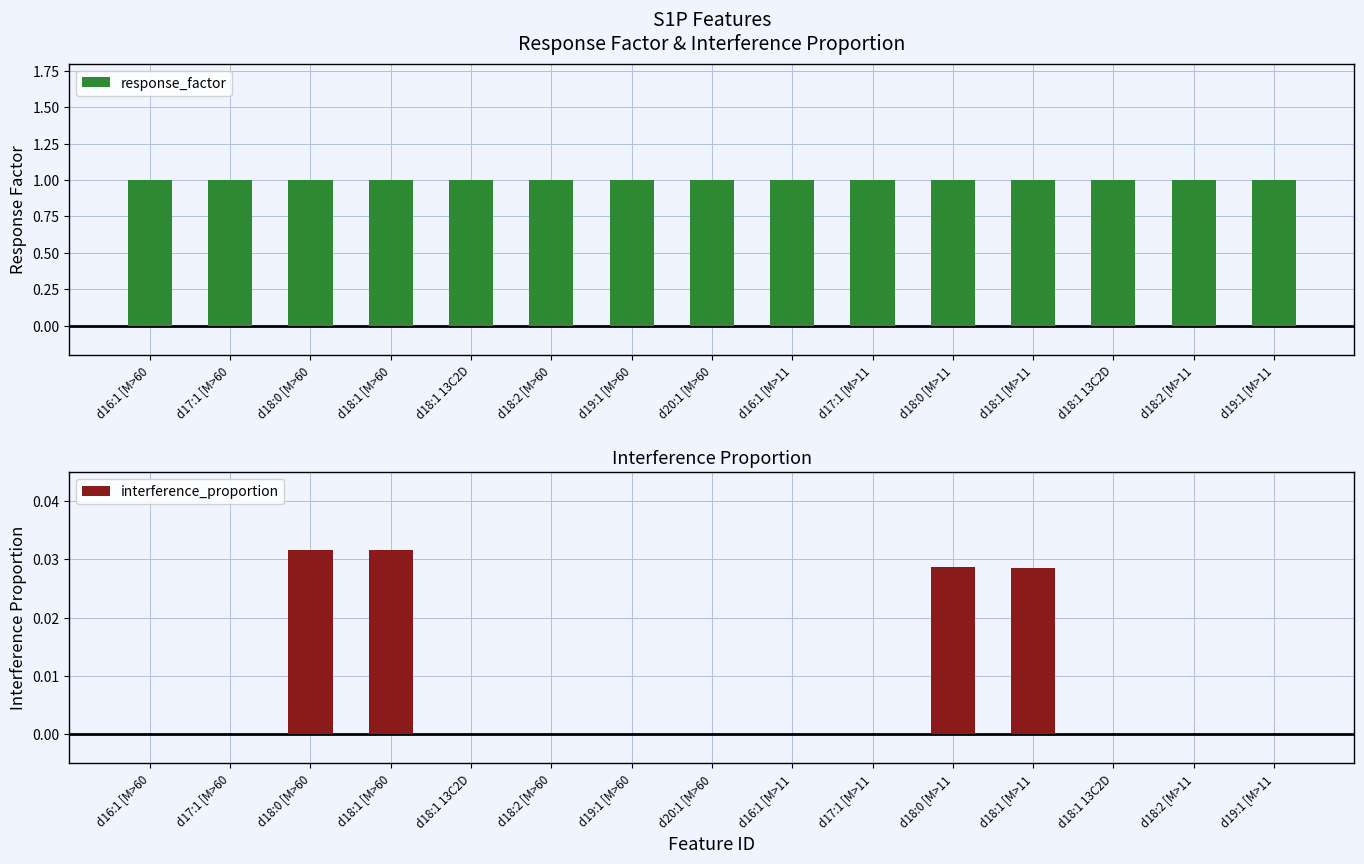

Rank the series at d18:0 [M>11 from highest to lowest value.

response_factor, interference_proportion